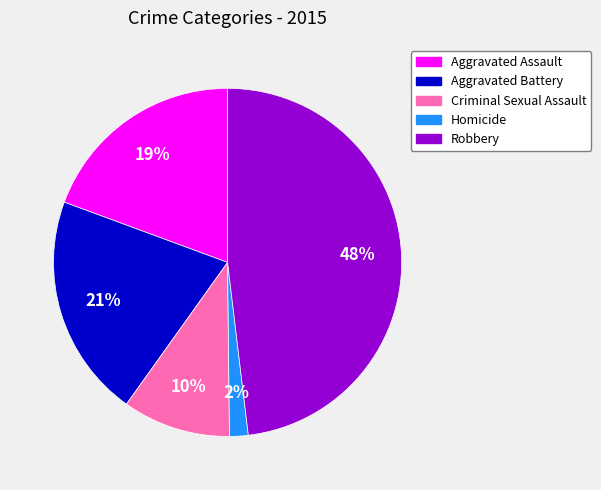

Approximately how many times larger is the value at Aggravated Assault compared to Aggravated Battery?

0.9